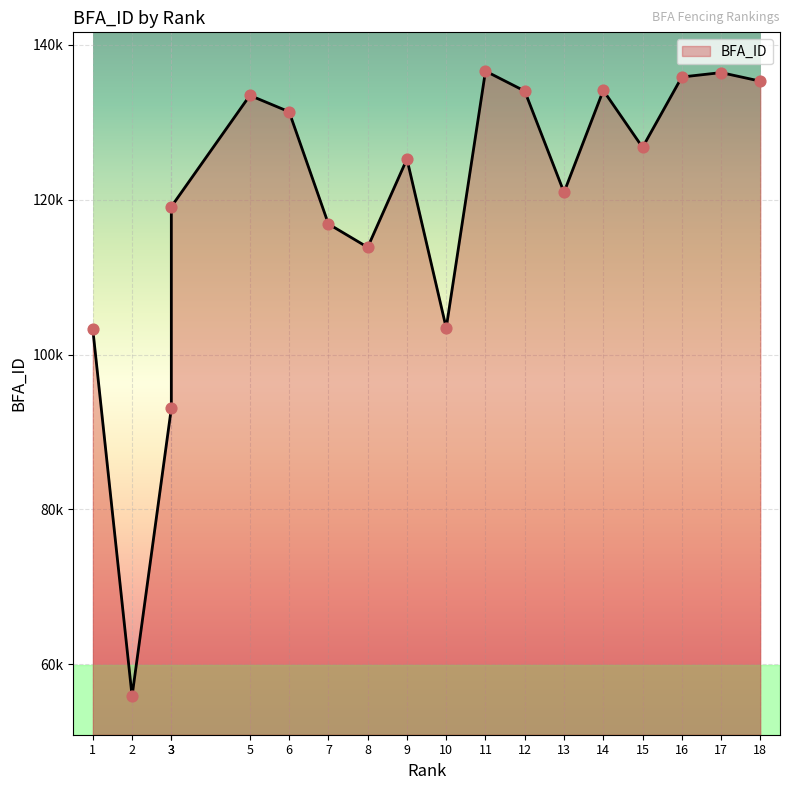

Between 14 and 9, which is larger?

14